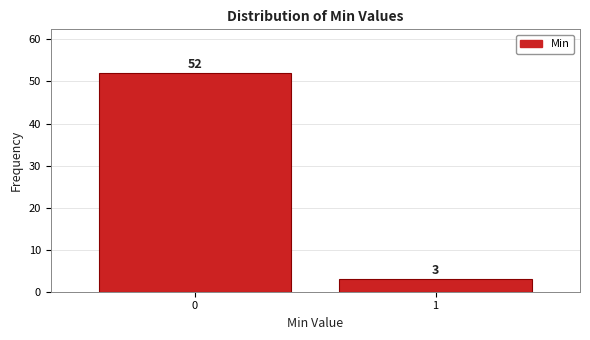

Reading left to right, extract all data points from this chart.

0=52	1=3